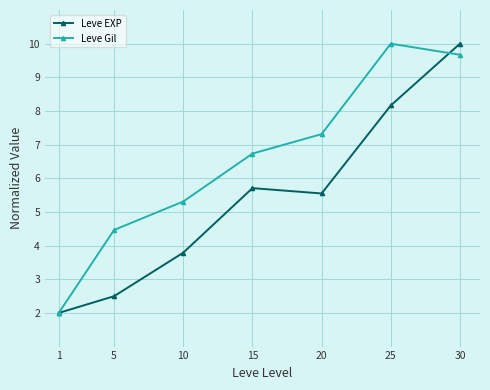

Rank the series at 25 from highest to lowest value.

Leve Gil, Leve EXP